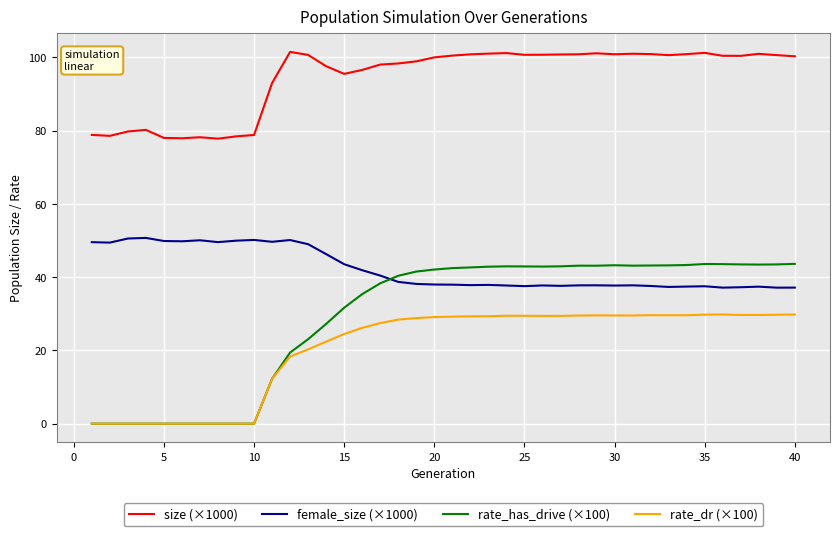

What is the maximum value for rate_dr (×100)?

29.8